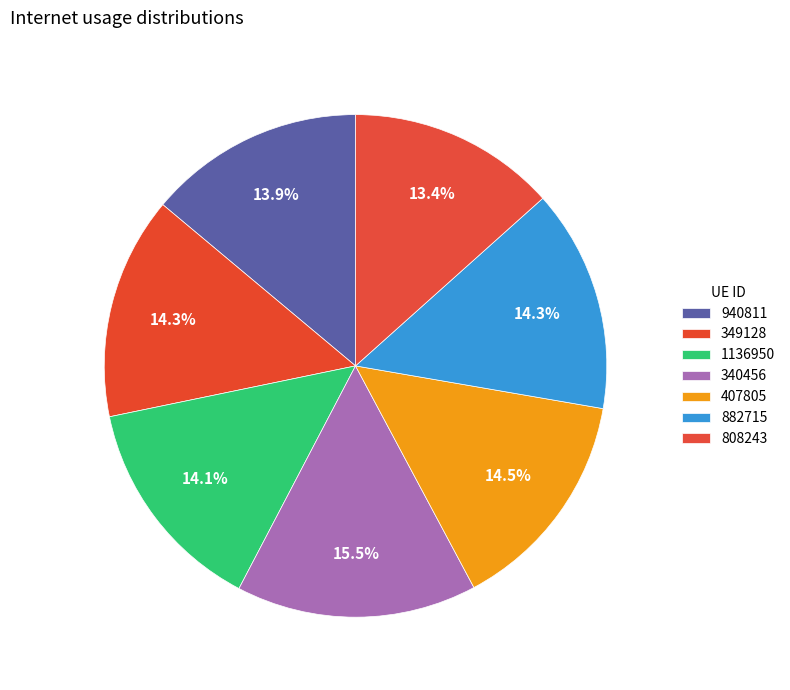

Combined, do 340456 and 349128 account for over 50%?

No